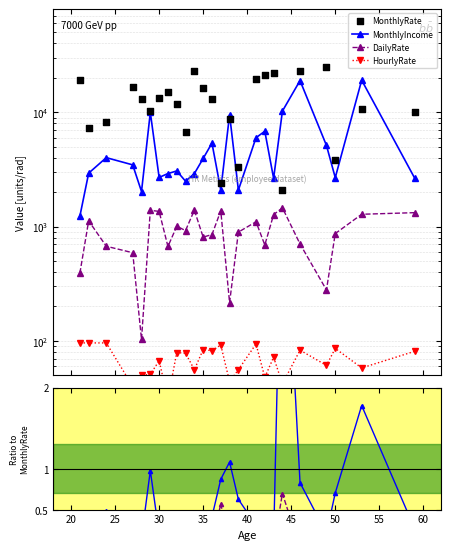

What are all the series names shown in the legend?

MonthlyIncome, DailyRate, HourlyRate, MonthlyRate